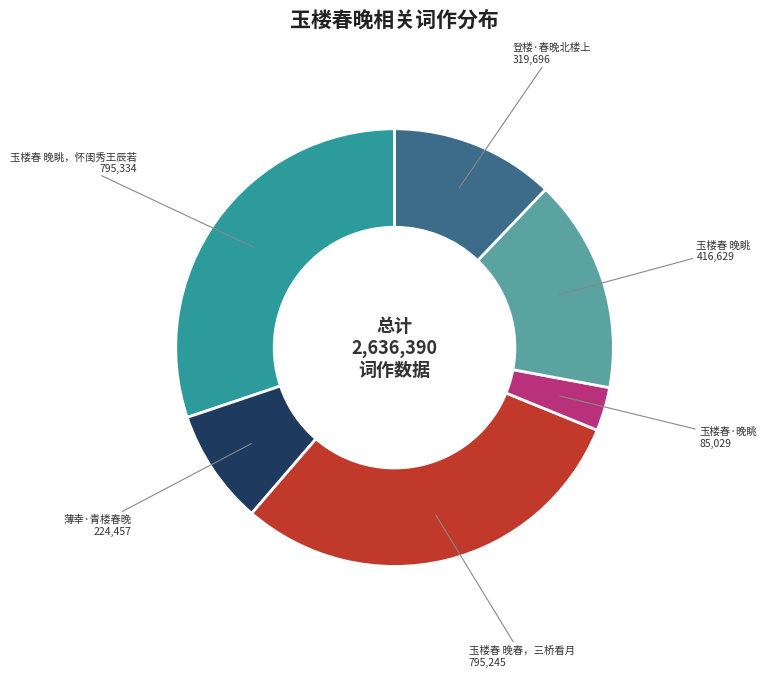

Is there a majority slice in this chart?

No